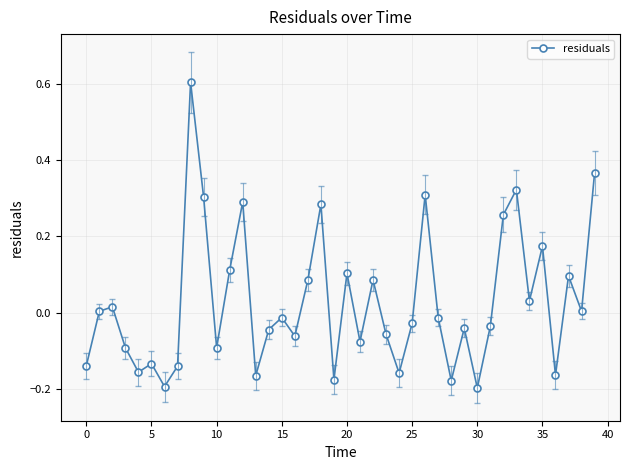

How many points are lower than both their immediate neighbors (excluding endpoints)?

13